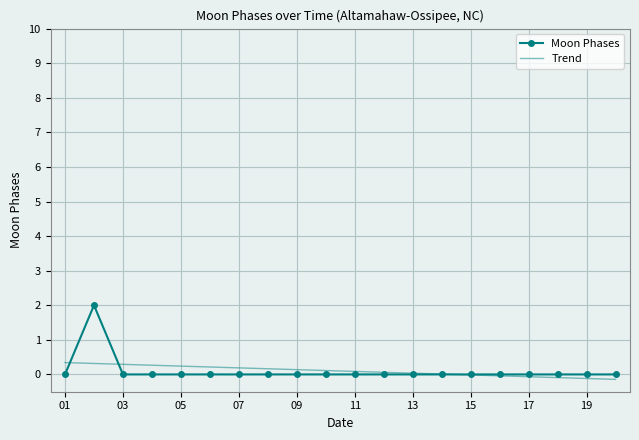

What is the maximum value shown in the chart?

2.0